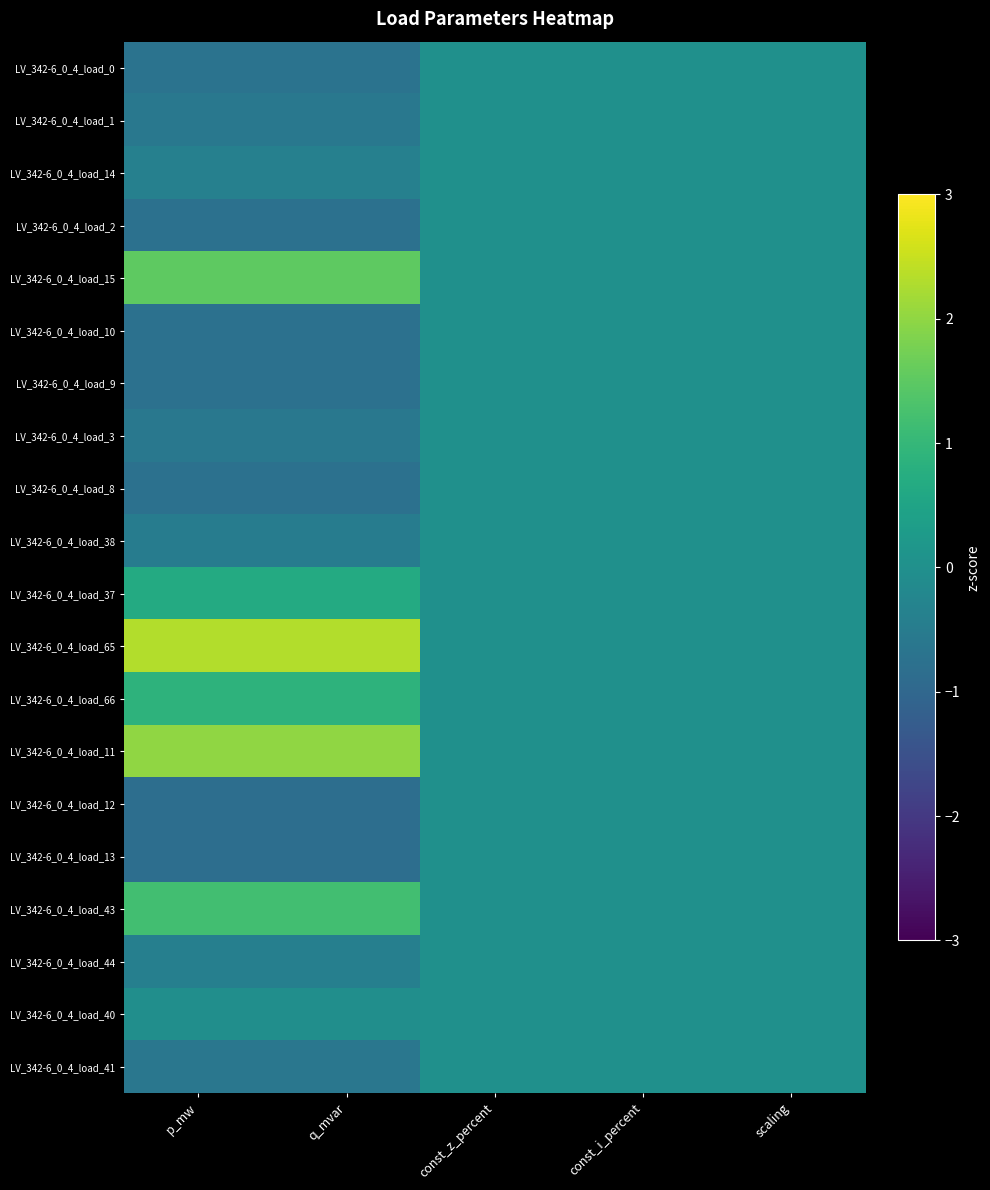

Which series has the largest range (max minus min)?

LV_342-6_0_4_load_65